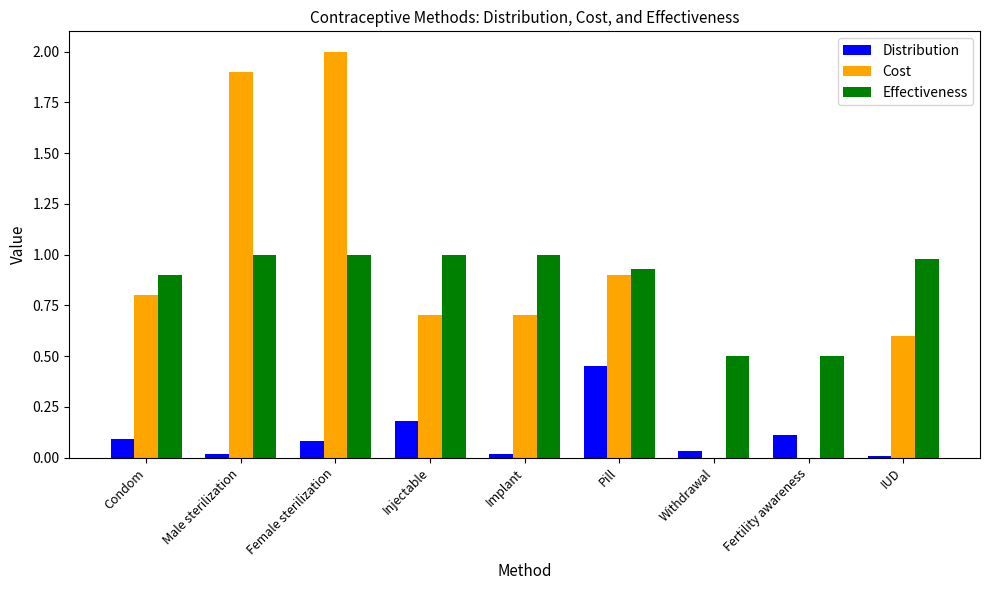

What is the sum of the Effectiveness values at Injectable and Pill?

1.9